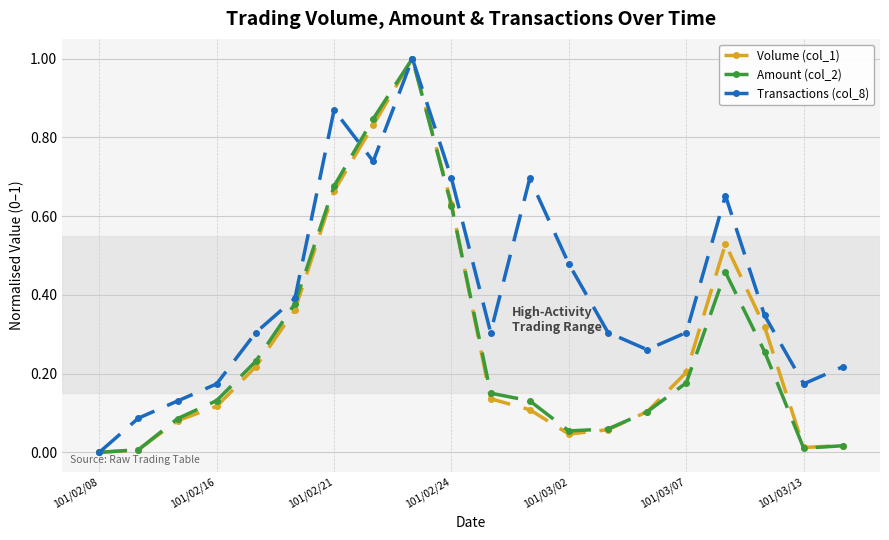

Which series has the largest total across all categories?

Transactions (col_8)